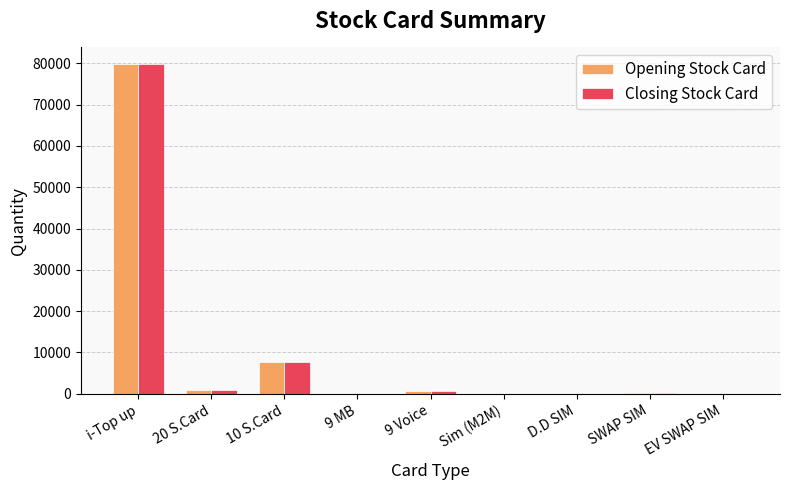

How many series are shown in this chart?

2